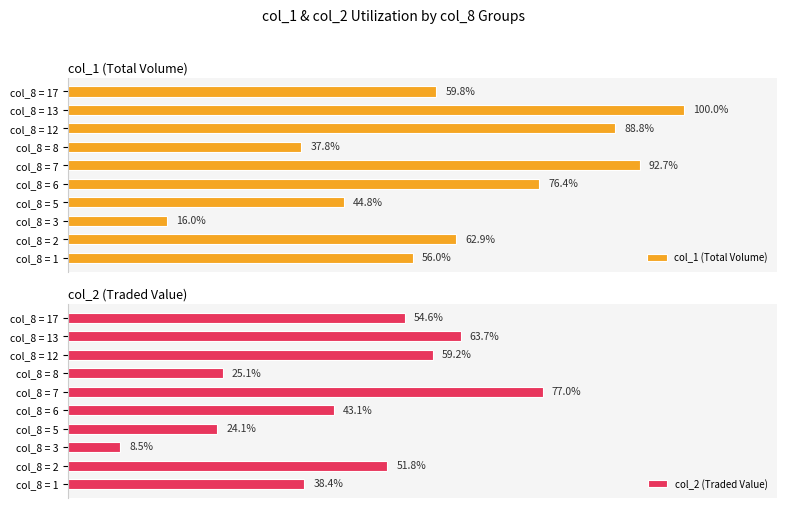

At which label is col_2 (Traded Value) closest to 42?

col_8 = 6